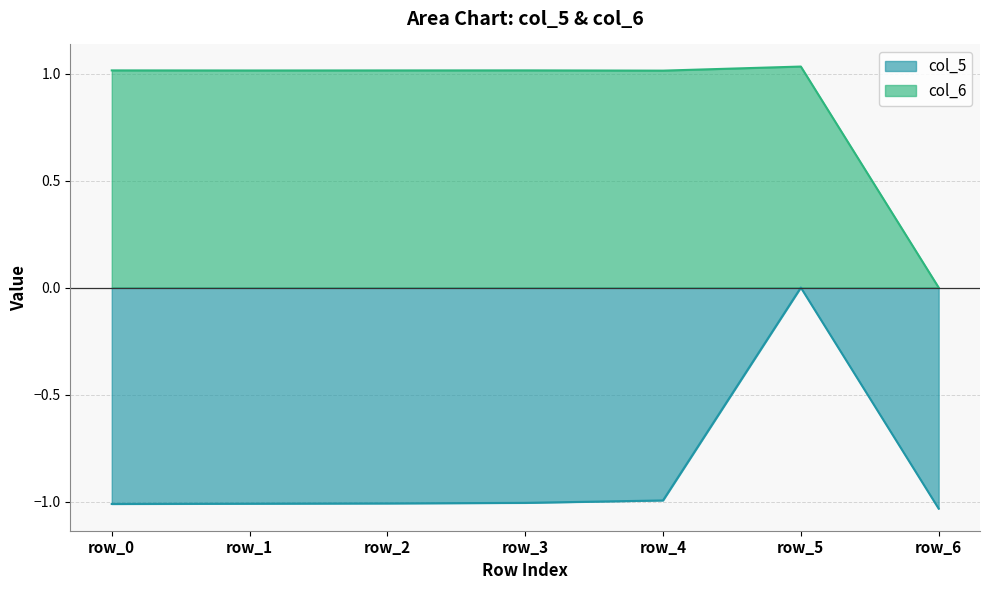

What is the maximum value shown in the chart?

1.0